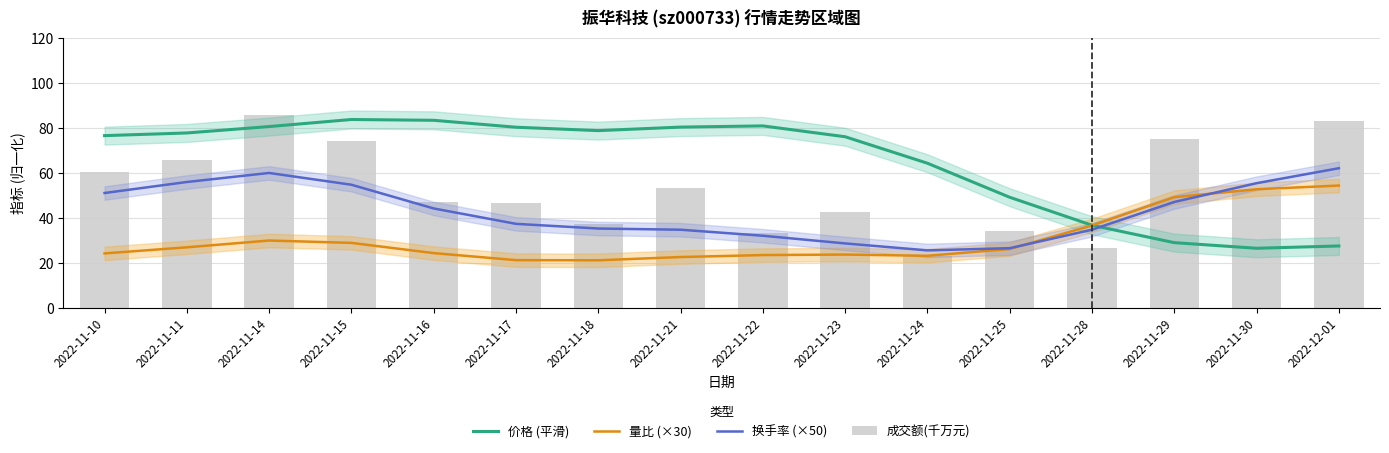

Is the value of 价格 (平滑) at 2022-11-15 greater than the value of 换手率 (×50) at 2022-11-11?

Yes